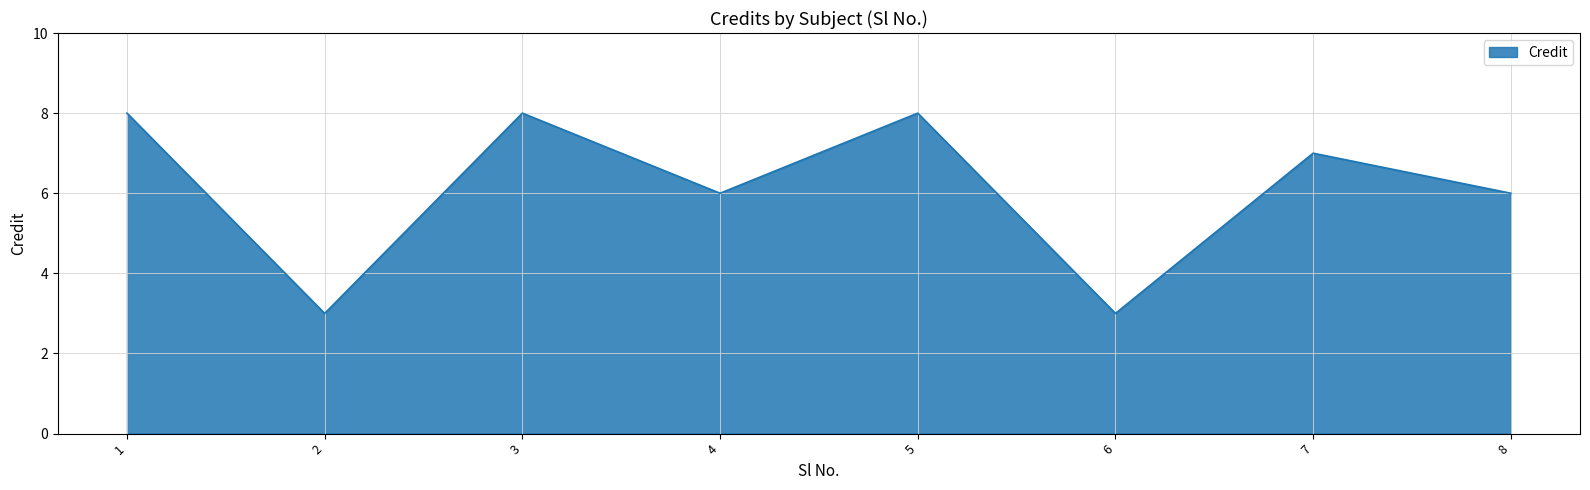

How many lines are shown in the chart?

1